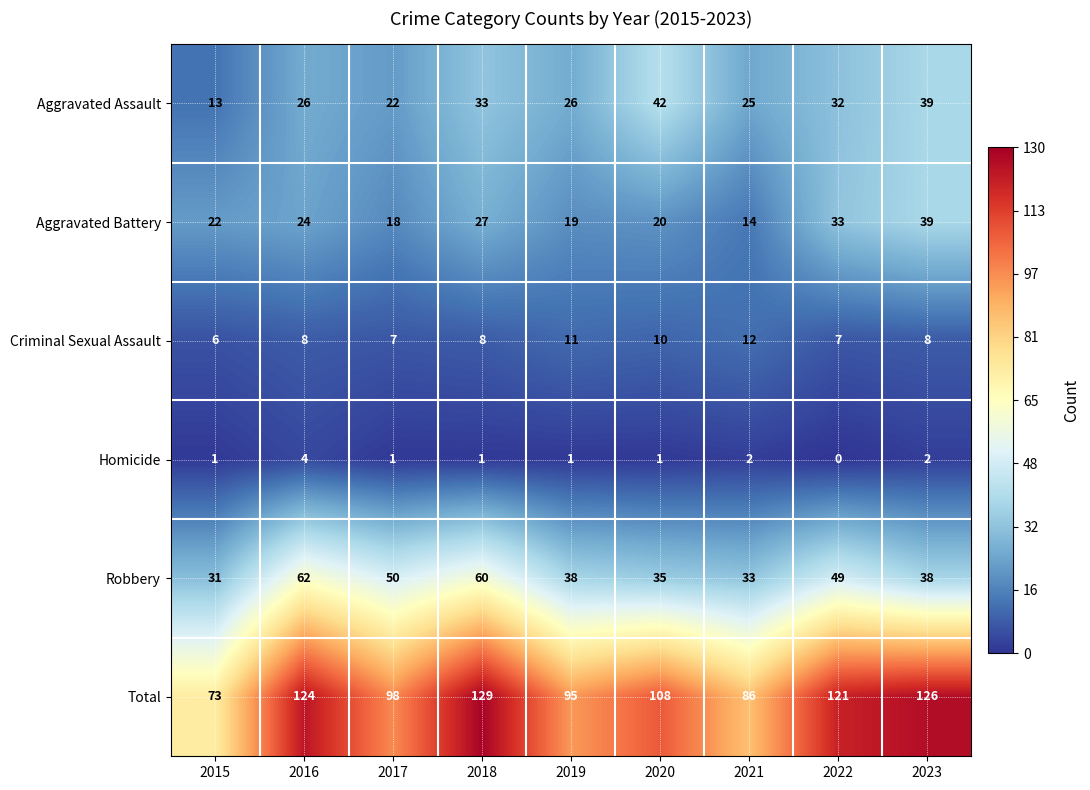

List the series in order of their peak value, highest first.

Total, Robbery, Aggravated Assault, Aggravated Battery, Criminal Sexual Assault, Homicide